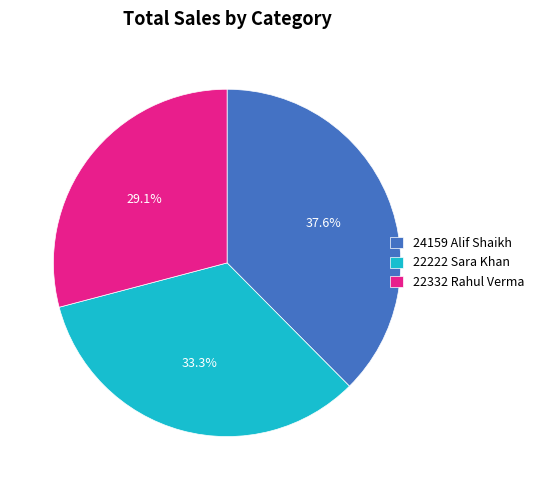

To the nearest percent, what percentage of the pie is 24159 Alif Shaikh?

38%